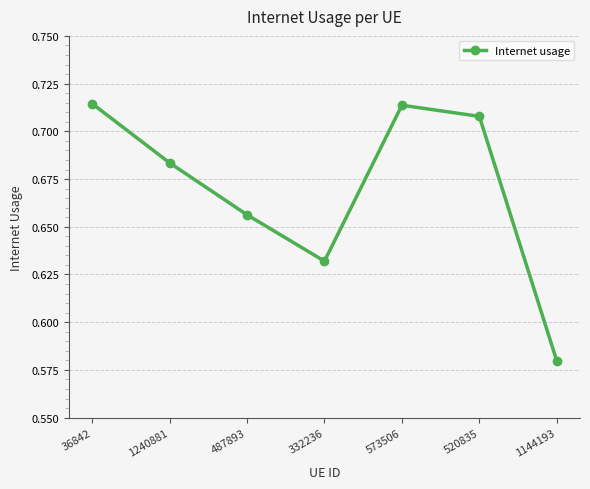

What position from the left is 487893?

3